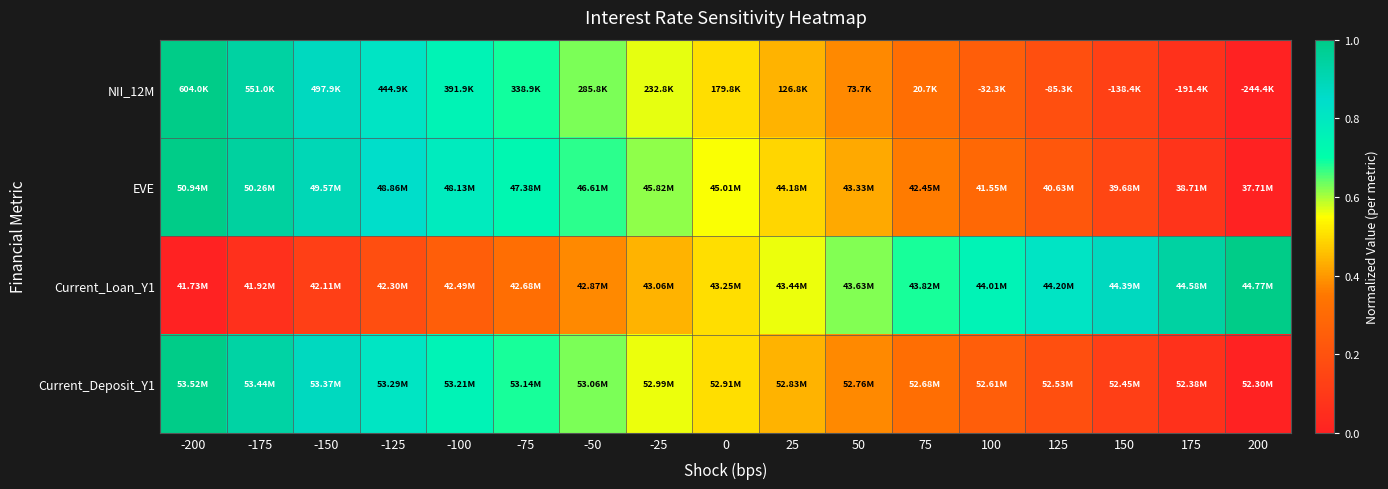

Which label corresponds to the largest value in the chart?

-200